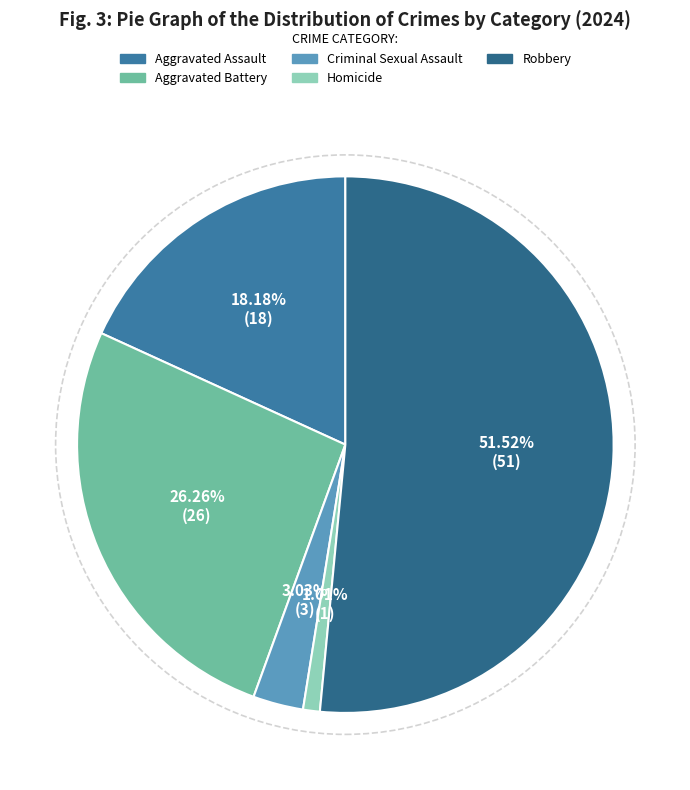

What is the change in value from Aggravated Battery to Robbery?

+25